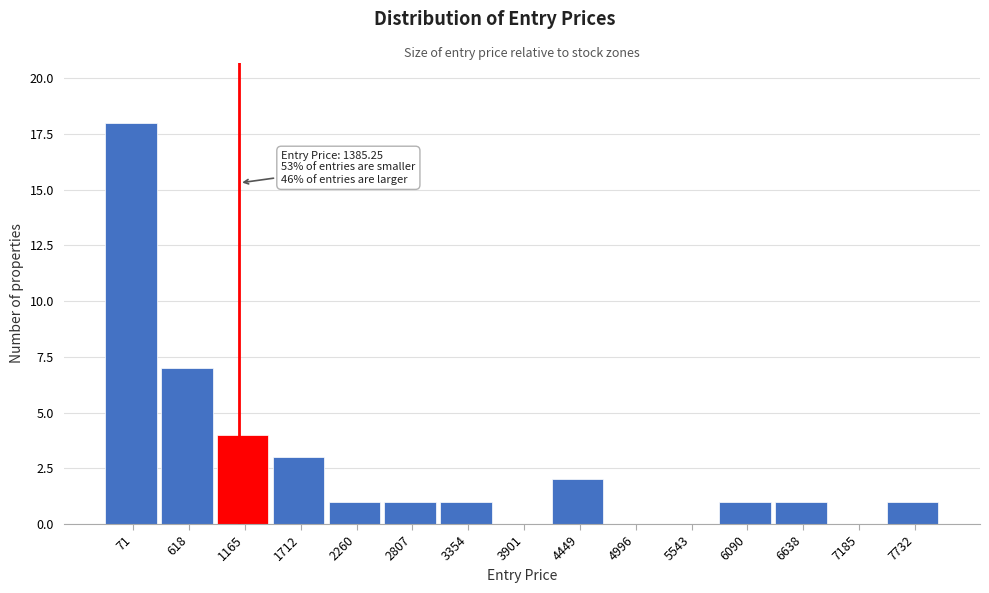

Reading left to right, list all the values displayed in this chart.

71=18	618=7	1165=4	1712=3	2260=1	2807=1	3354=1	3901=0	4449=2	4996=0	5543=0	6090=1	6638=1	7185=0	7732=1